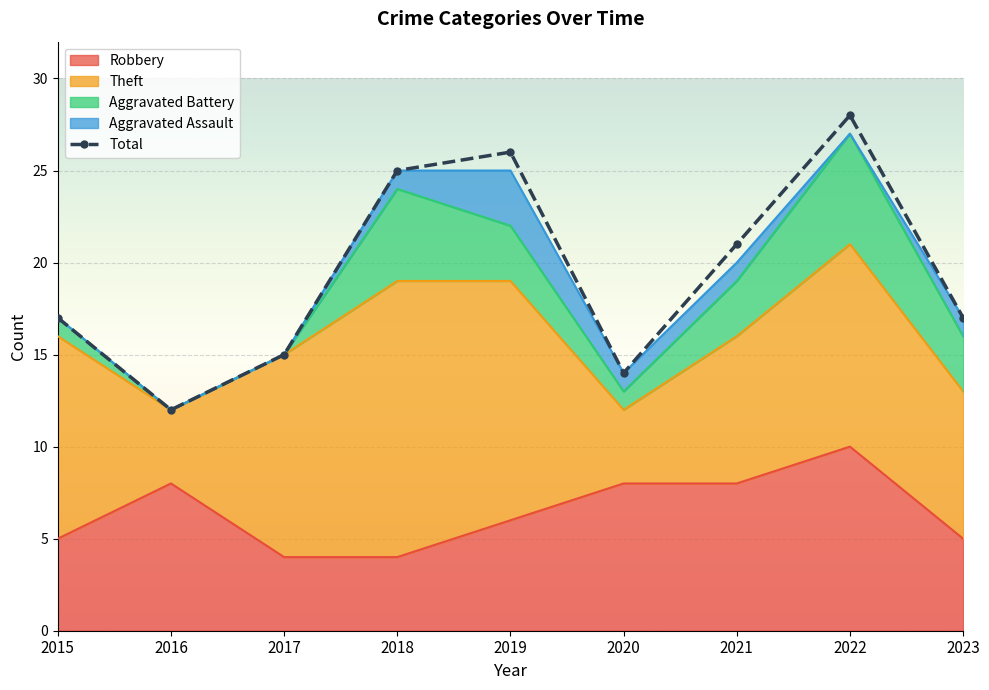

What is the maximum value shown in the chart?

28